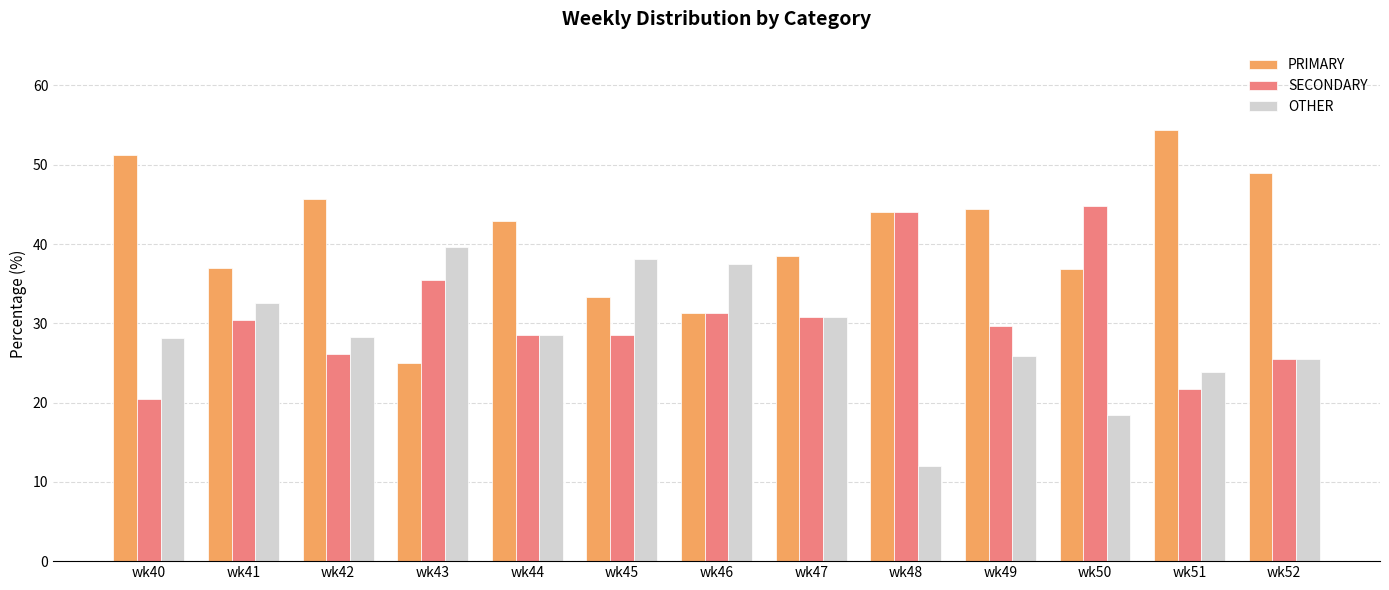

At how many categories does at least one series exceed 16?

13